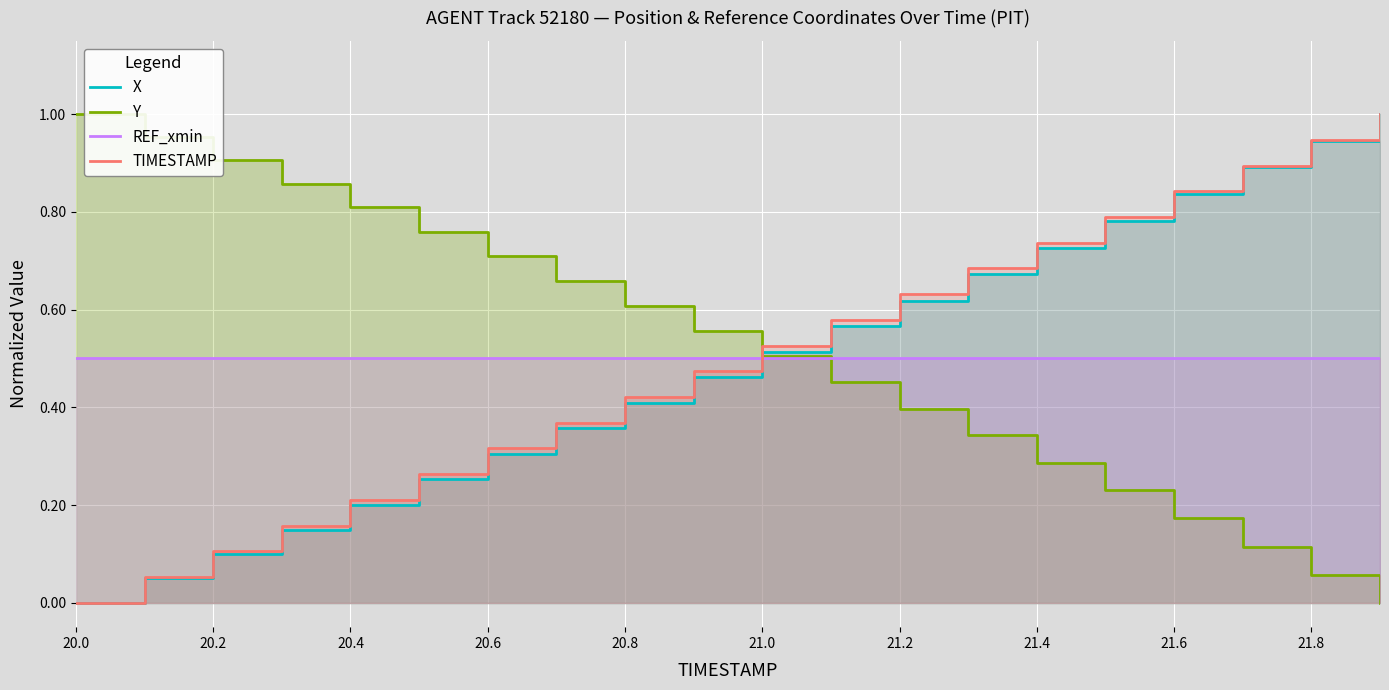

Rank the series at 21.2 from lowest to highest value.

Y, REF_xmin, X, TIMESTAMP